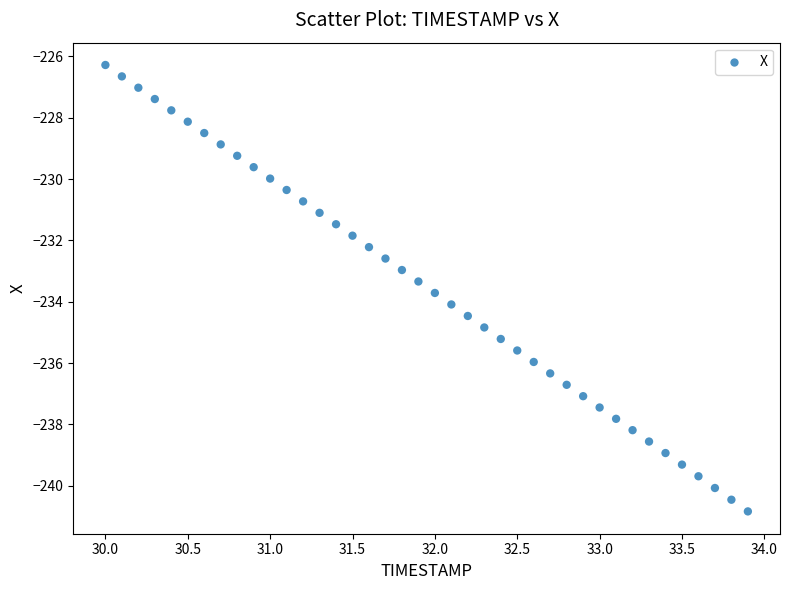

What is the range of Y values (max minus min)?

14.6